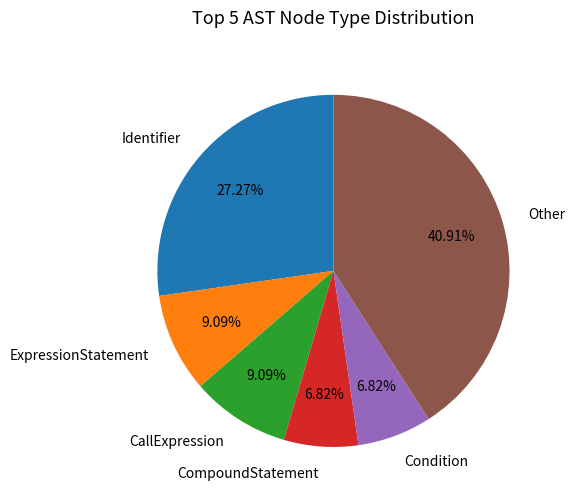

Which slice is the largest?

Other